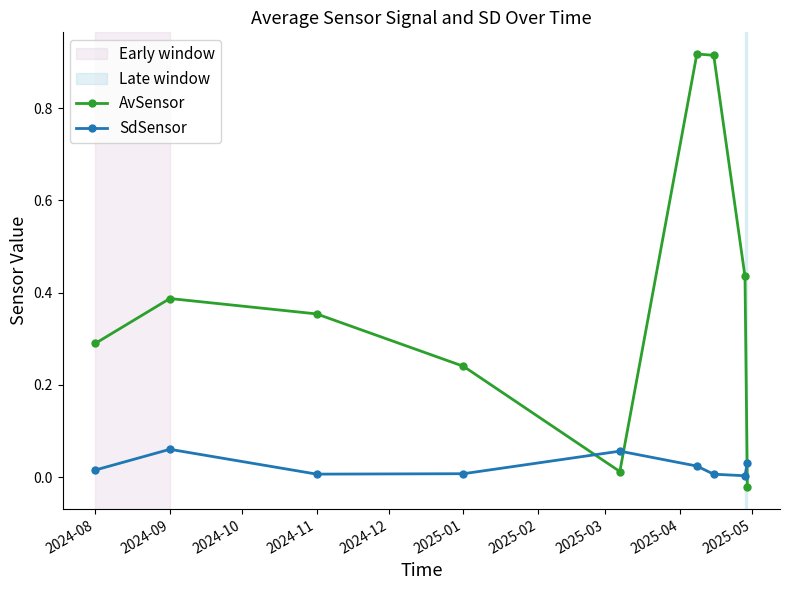

What is the sum of all AvSensor values?

3.5